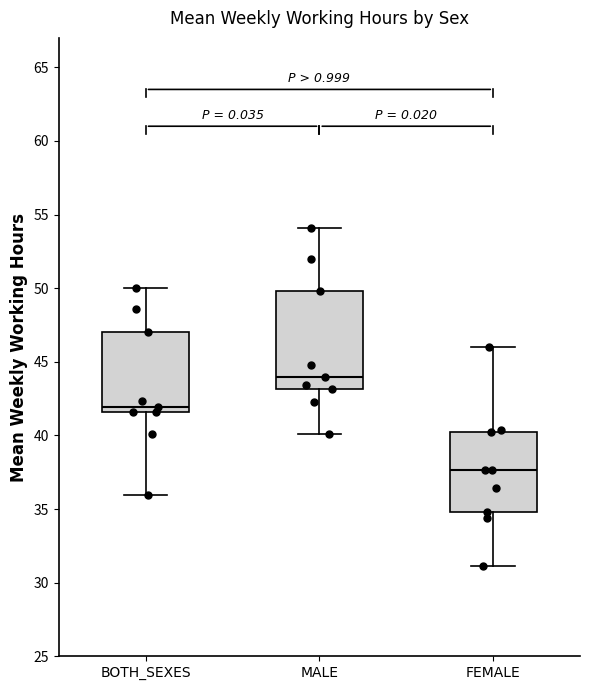

Which box has the lowest median line?

FEMALE